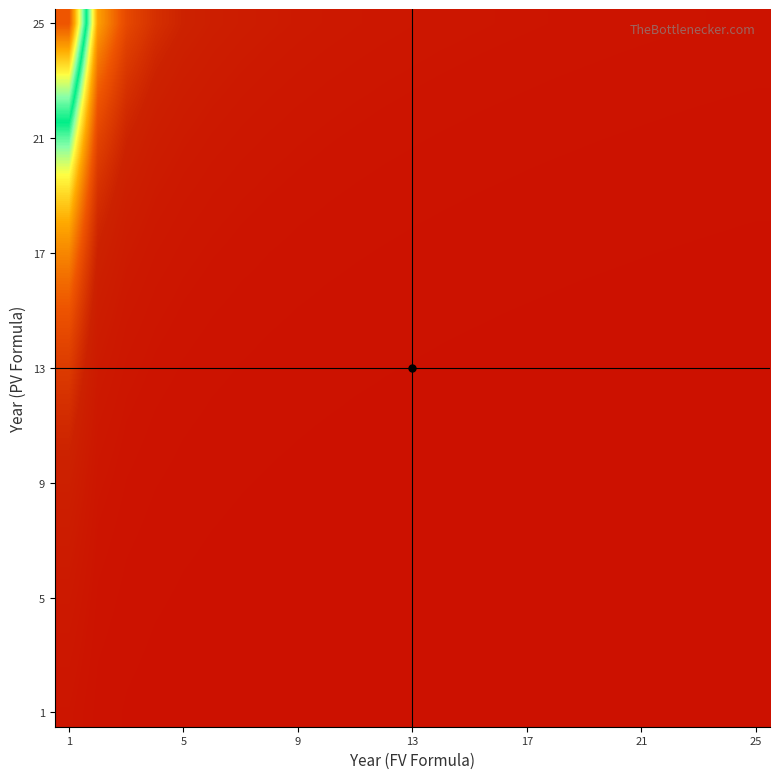

At which category does the chart reach its peak across all series?

1